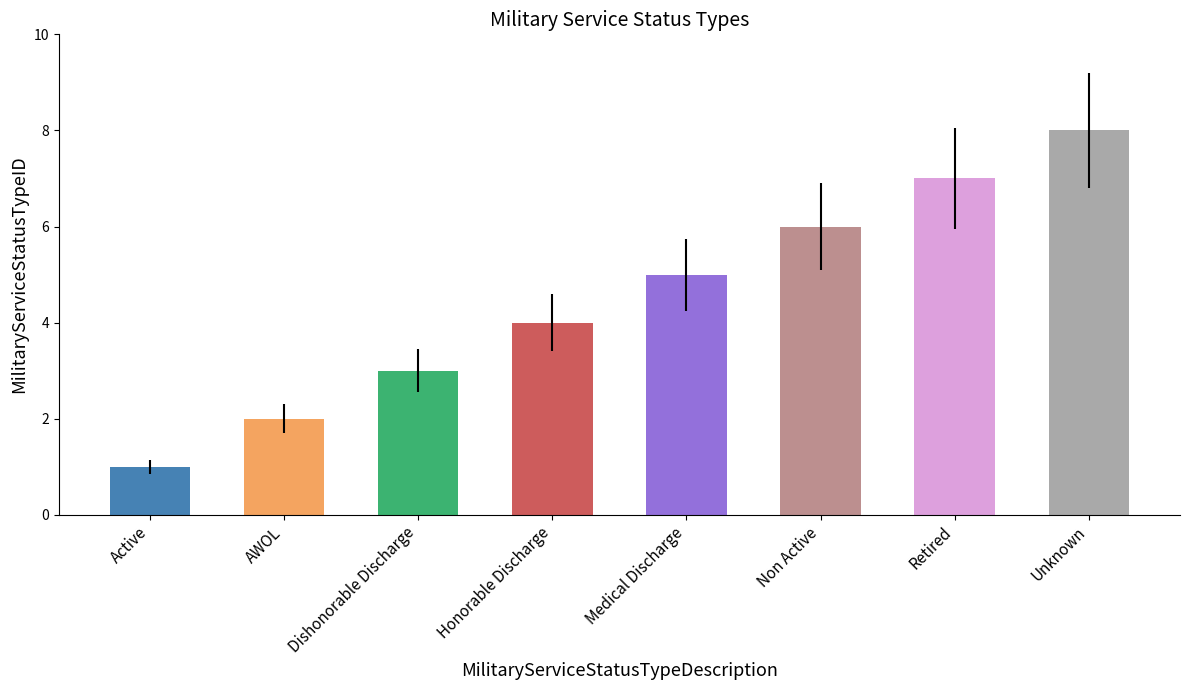

What is the smallest value displayed?

1